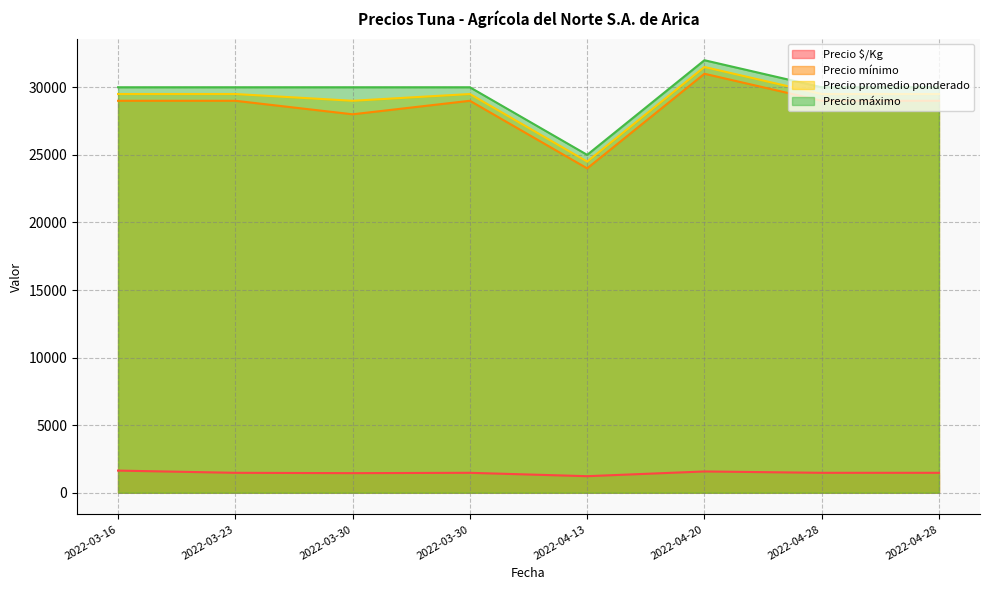

Reading right to left, transcribe all the data shown in this chart.

Precio $/Kg: 2022-04-28=1475	2022-04-28=1475	2022-04-20=1575	2022-04-13=1225	2022-03-30=1475	2022-03-30=1450	2022-03-23=1475	2022-03-16=1639
Precio mínimo: 2022-04-28=29000	2022-04-28=29000	2022-04-20=31000	2022-04-13=24000	2022-03-30=29000	2022-03-30=28000	2022-03-23=29000	2022-03-16=29000
Precio promedio ponderado: 2022-04-28=29500	2022-04-28=29500	2022-04-20=31500	2022-04-13=24500	2022-03-30=29500	2022-03-30=29000	2022-03-23=29500	2022-03-16=29500
Precio máximo: 2022-04-28=30000	2022-04-28=30000	2022-04-20=32000	2022-04-13=25000	2022-03-30=30000	2022-03-30=30000	2022-03-23=30000	2022-03-16=30000